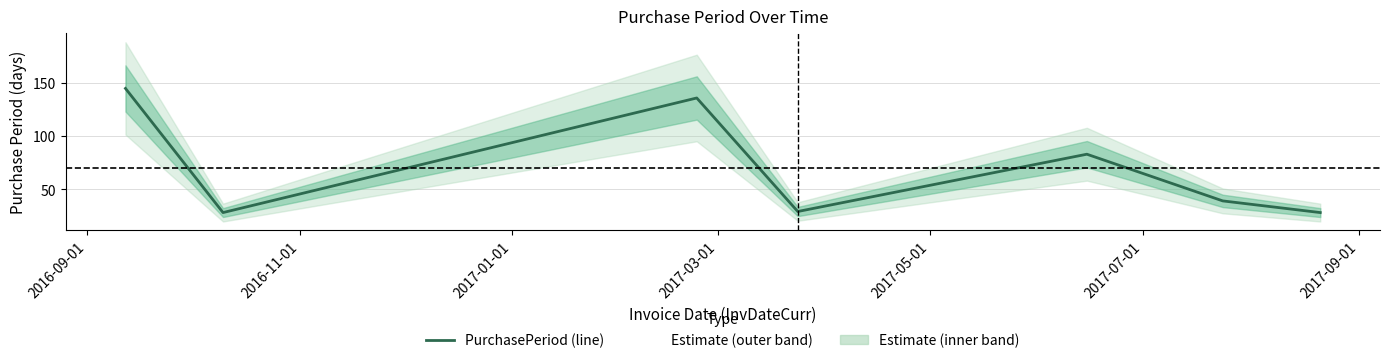

Which label corresponds to the largest value in the chart?

2016-09-01